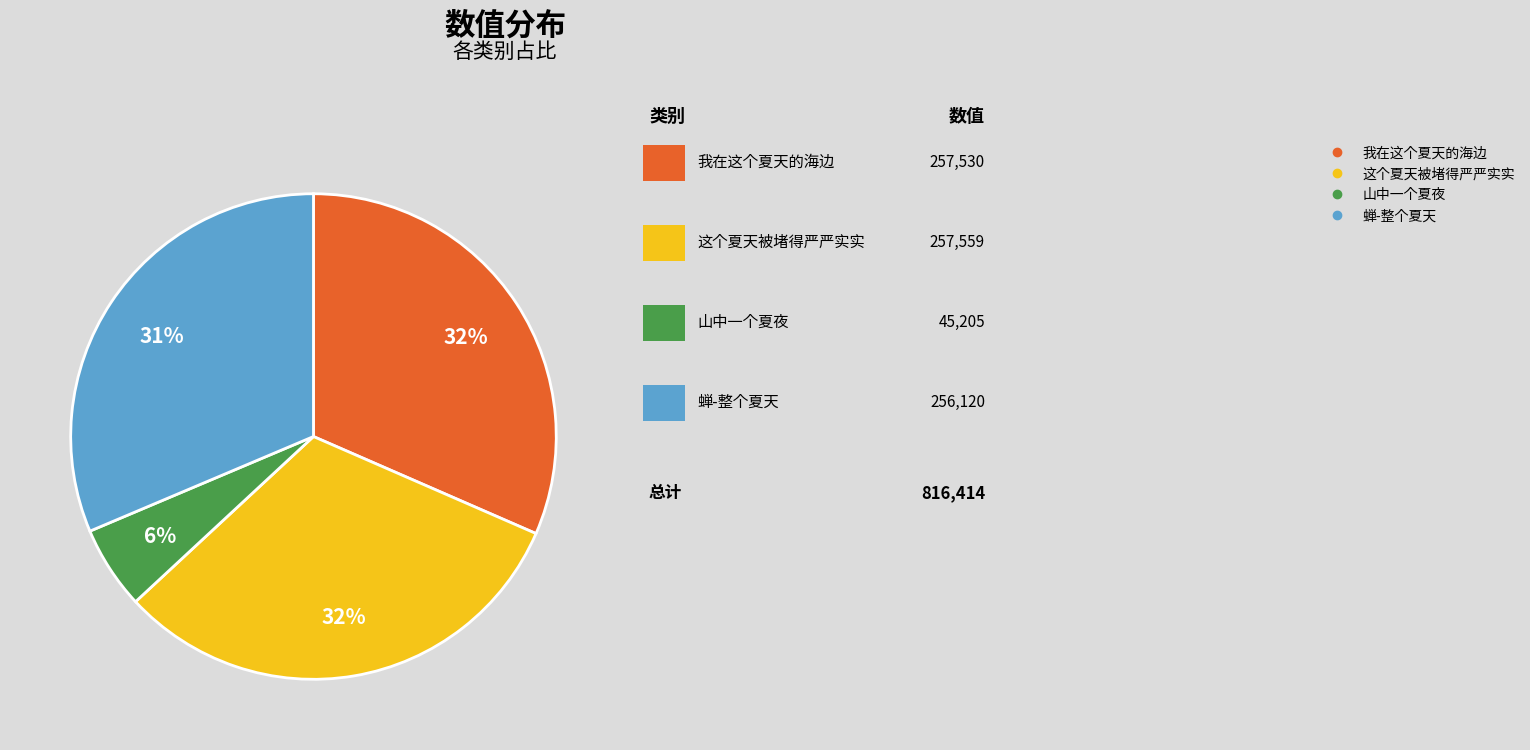

What is the ratio of the value at 蝉-整个夏天 to the value at 这个夏天被堵得严严实实?

1.0